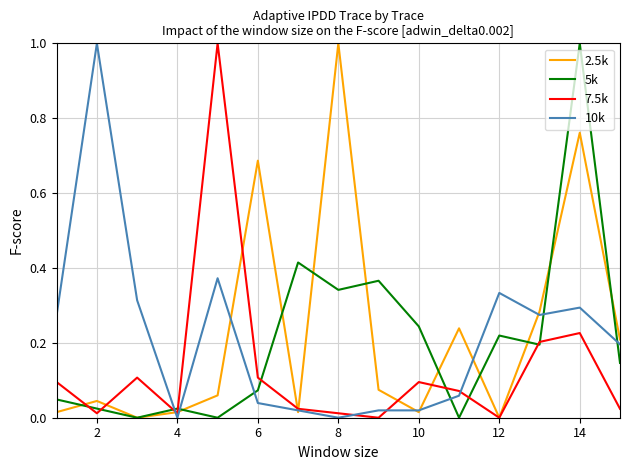

After their last crossing, which series has the higher values: 10k or 5k?

10k